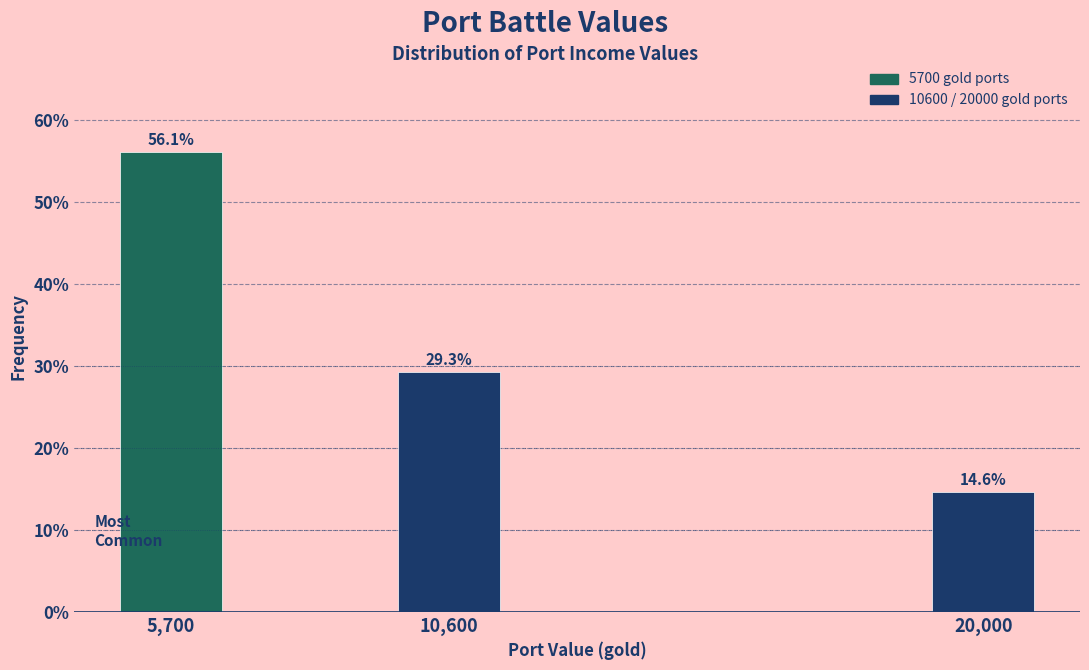

Reading right to left, list all the values displayed in this chart.

20,000=14.6	10,600=29.3	5,700=56.1